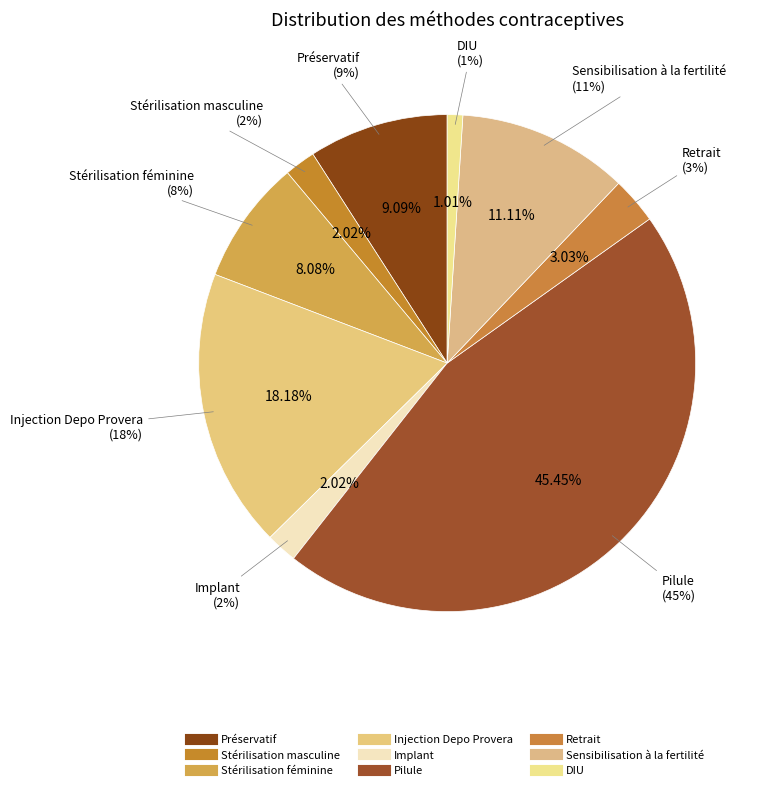

Count the number of slices in the pie.

9